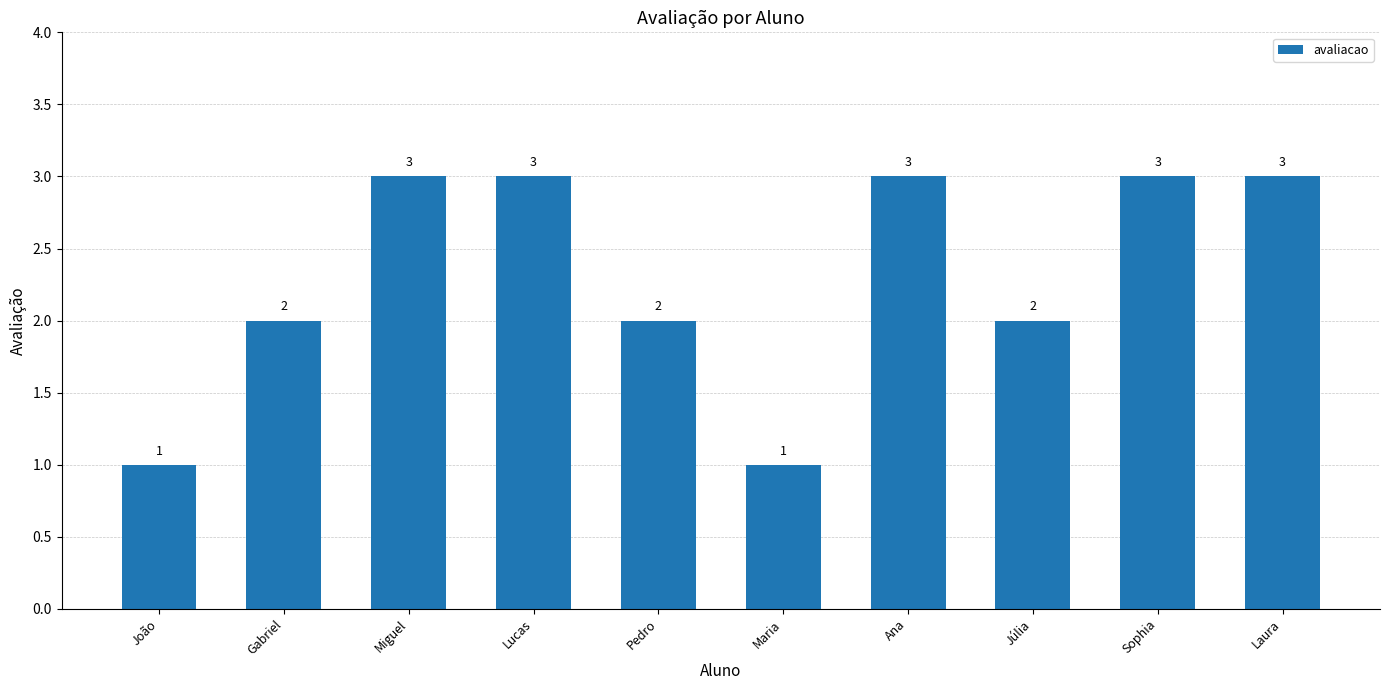

Count the number of categories in the chart.

10